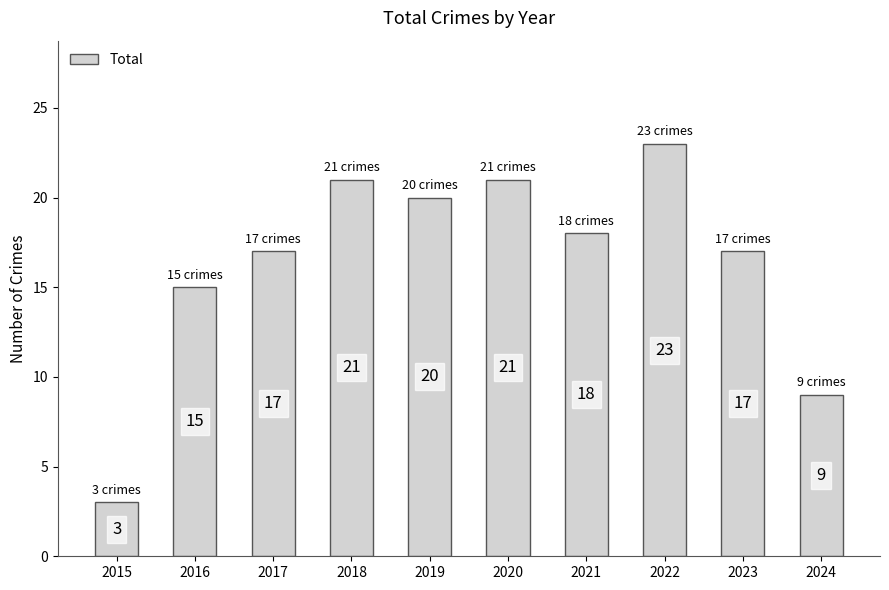

Does the chart contain any negative values?

No